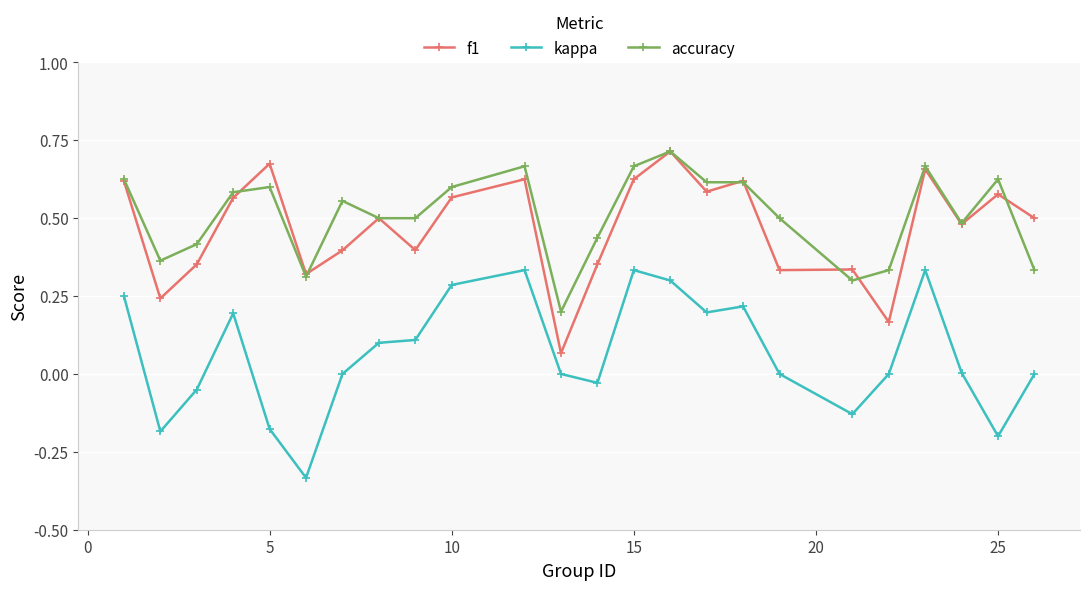

True or false: kappa has more than 1 interior local peaks.

True